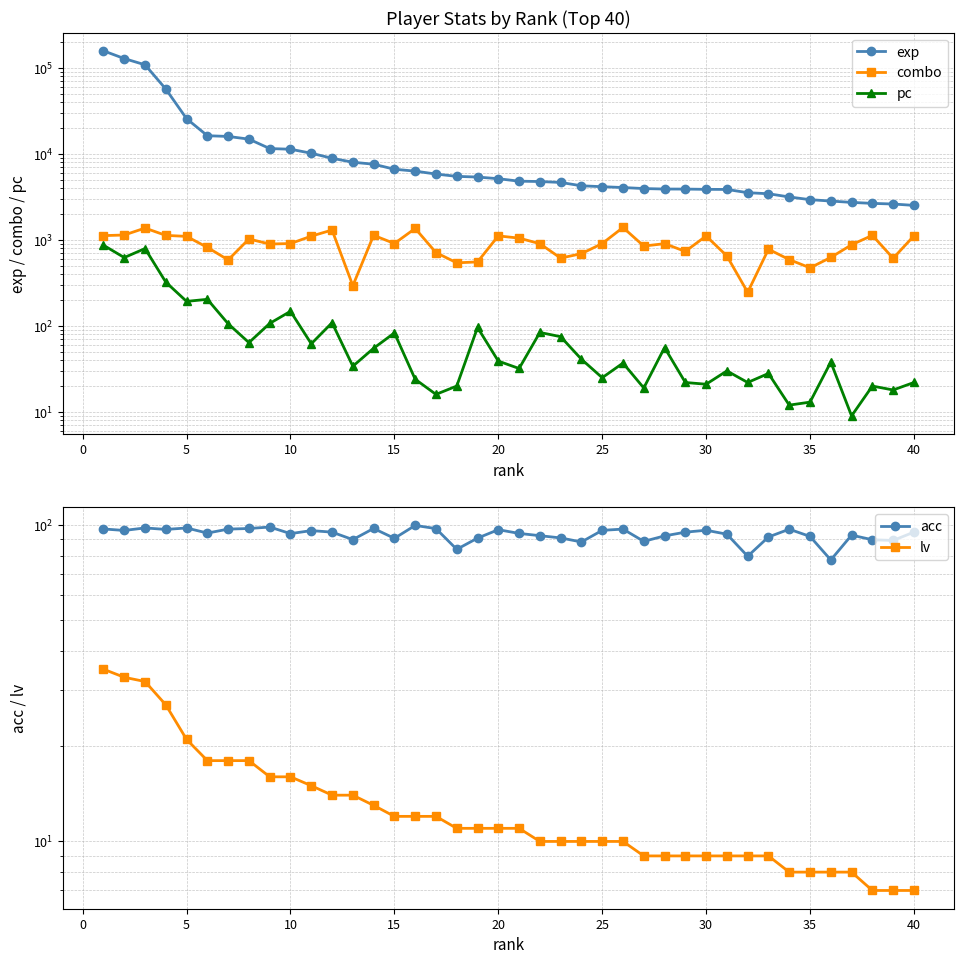

What is the average value of the exp series?

17260.3